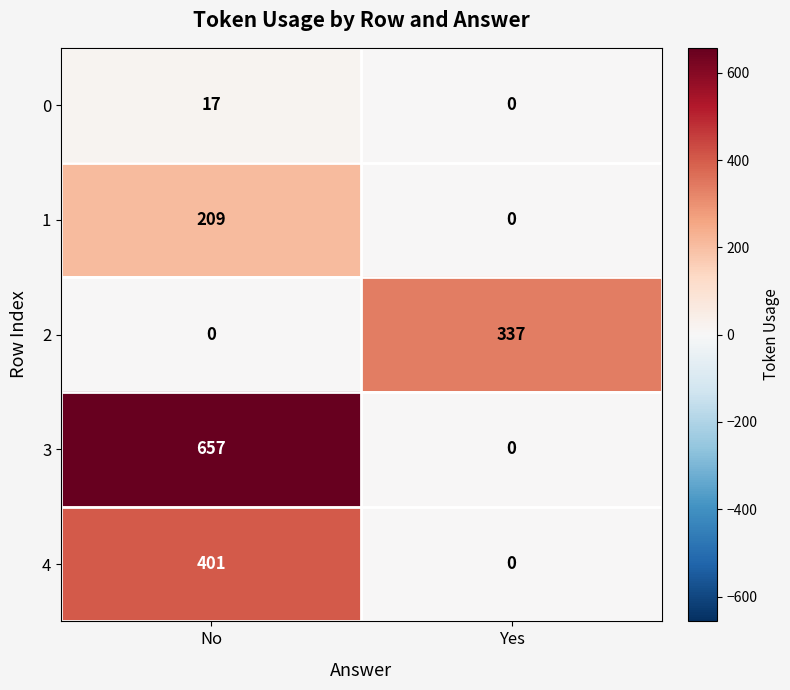

Is it true that 4 equals 0 at Yes?

True